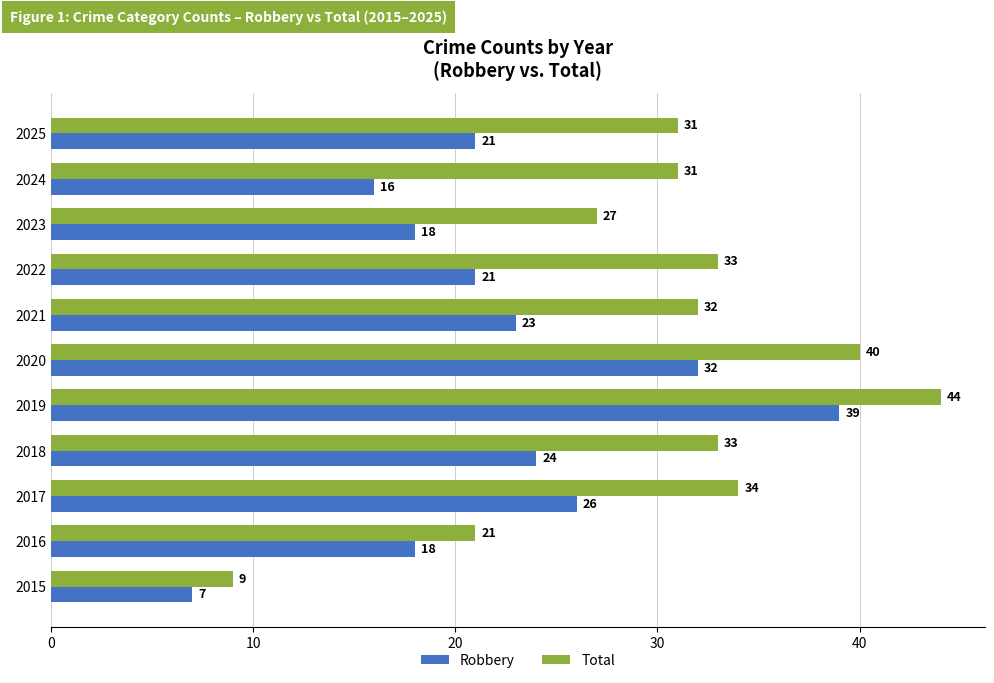

The Robbery series shows 39 at 2019. True or false?

True